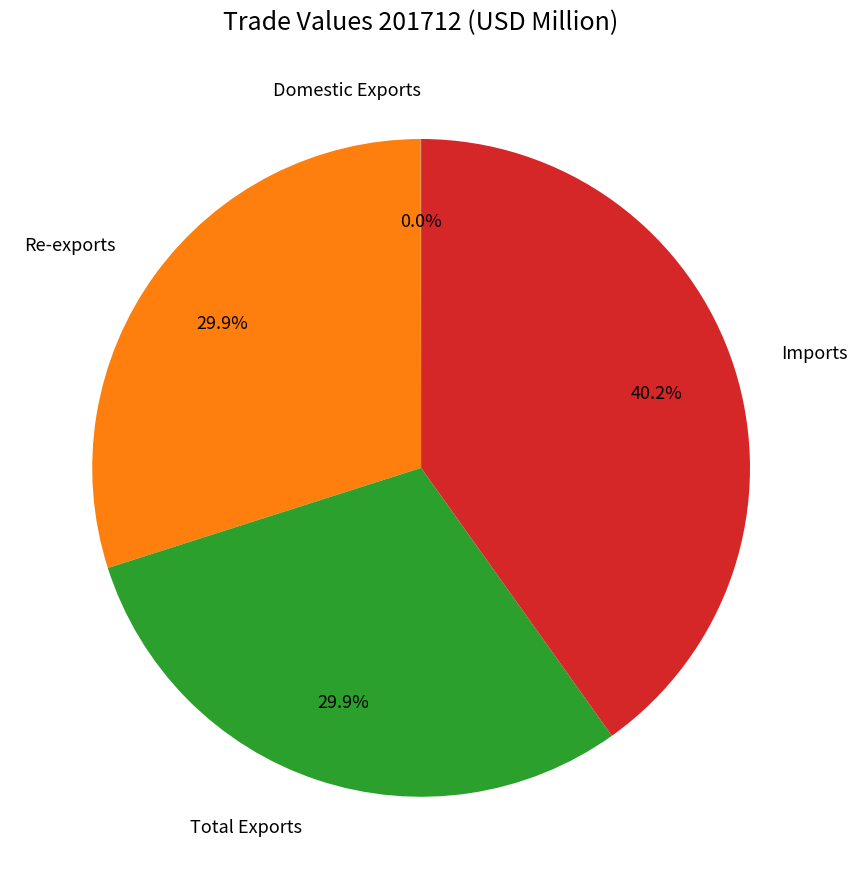

What is the largest slice in the pie chart?

Imports